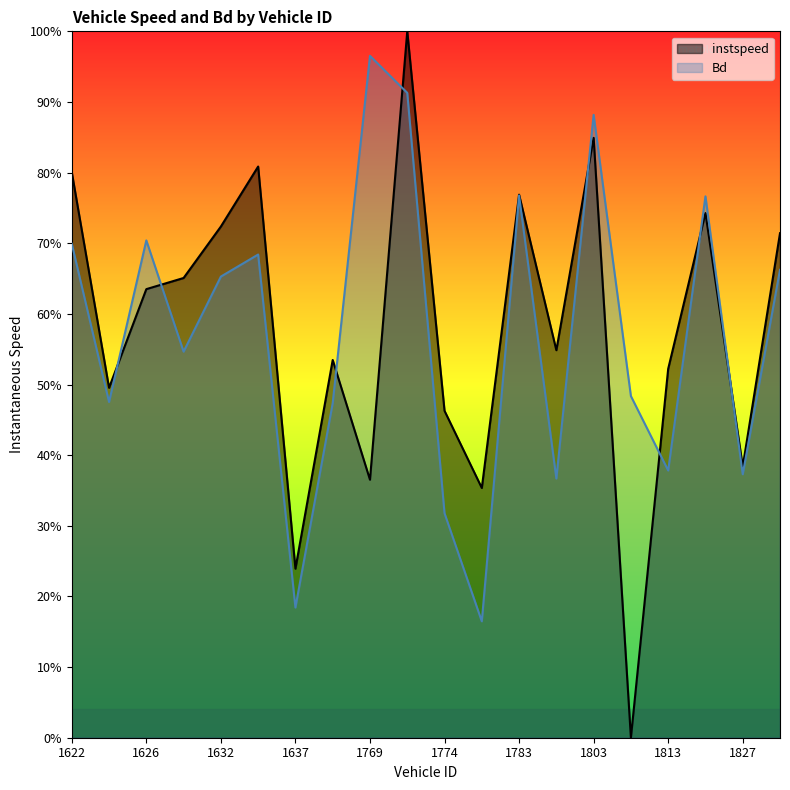

Which category has the lowest value across all series?

1811